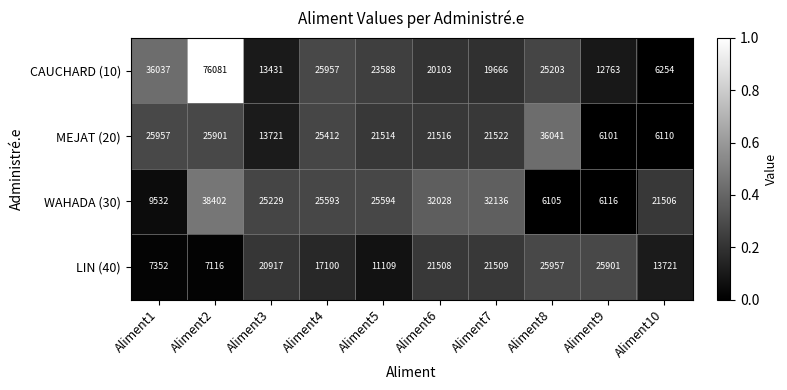

Where is CAUCHARD (10) nearest to the value 41167?

Aliment1